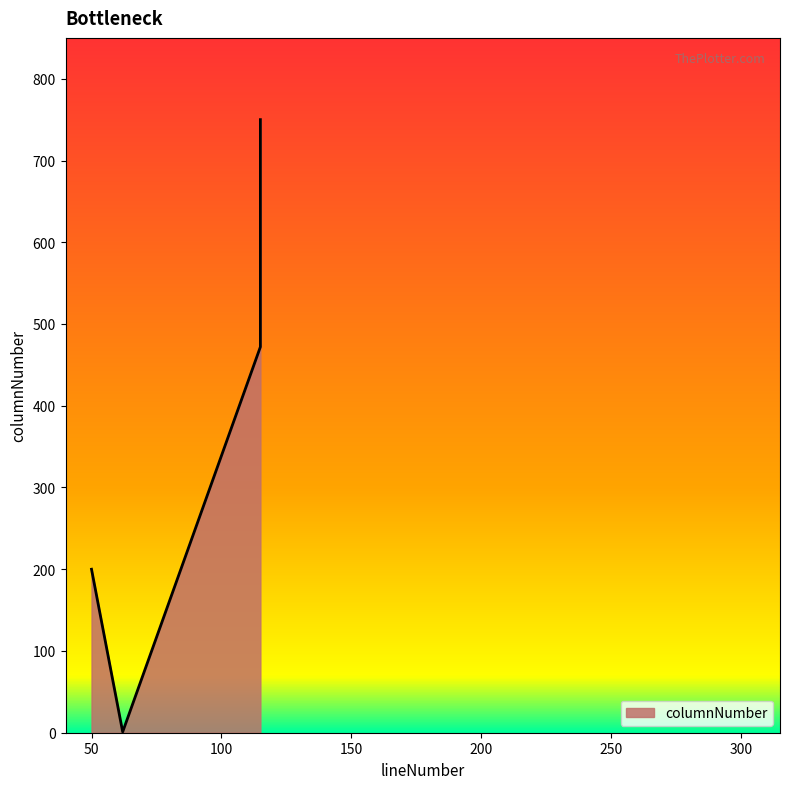

Count the number of categories in the chart.

4